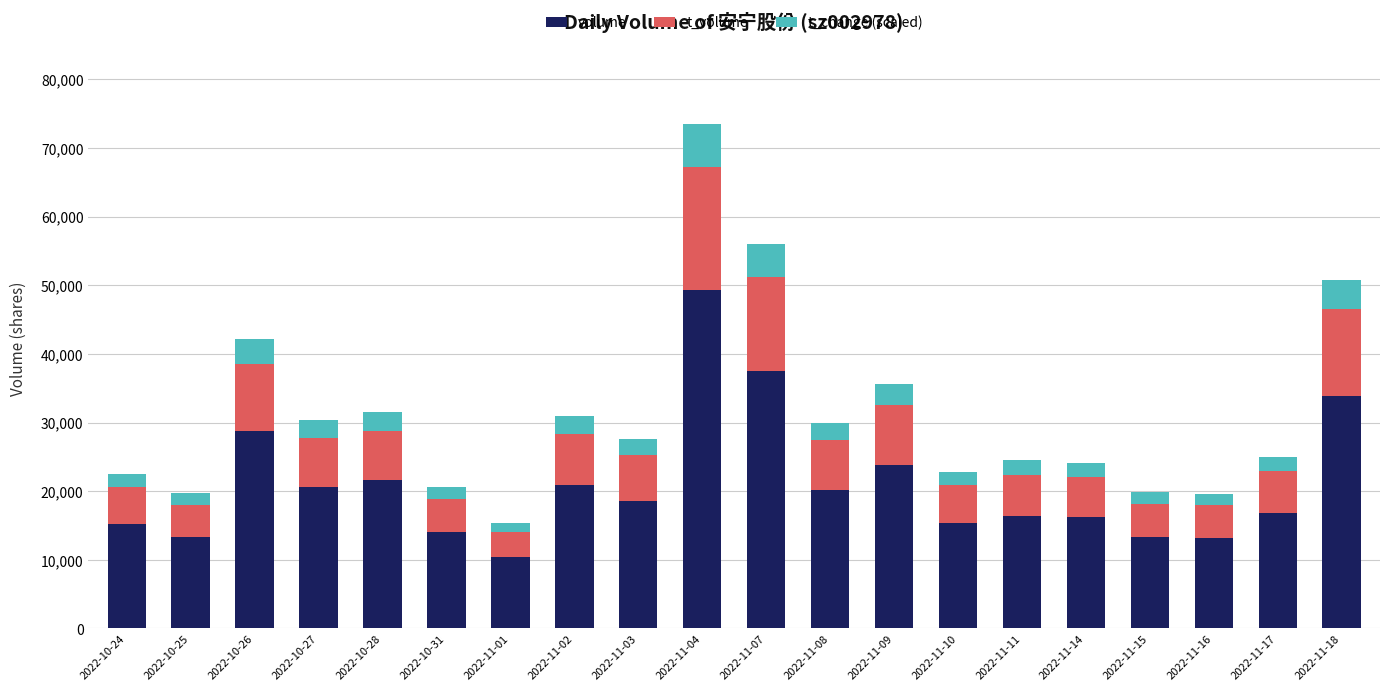

How many bars are there in total?

20